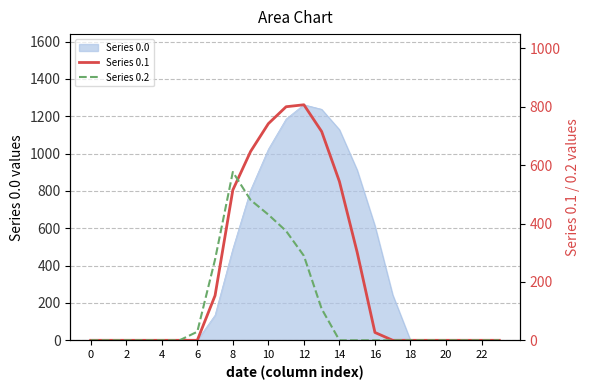

True or false: Series 0.1 has more than 0 points higher than both neighbors.

True